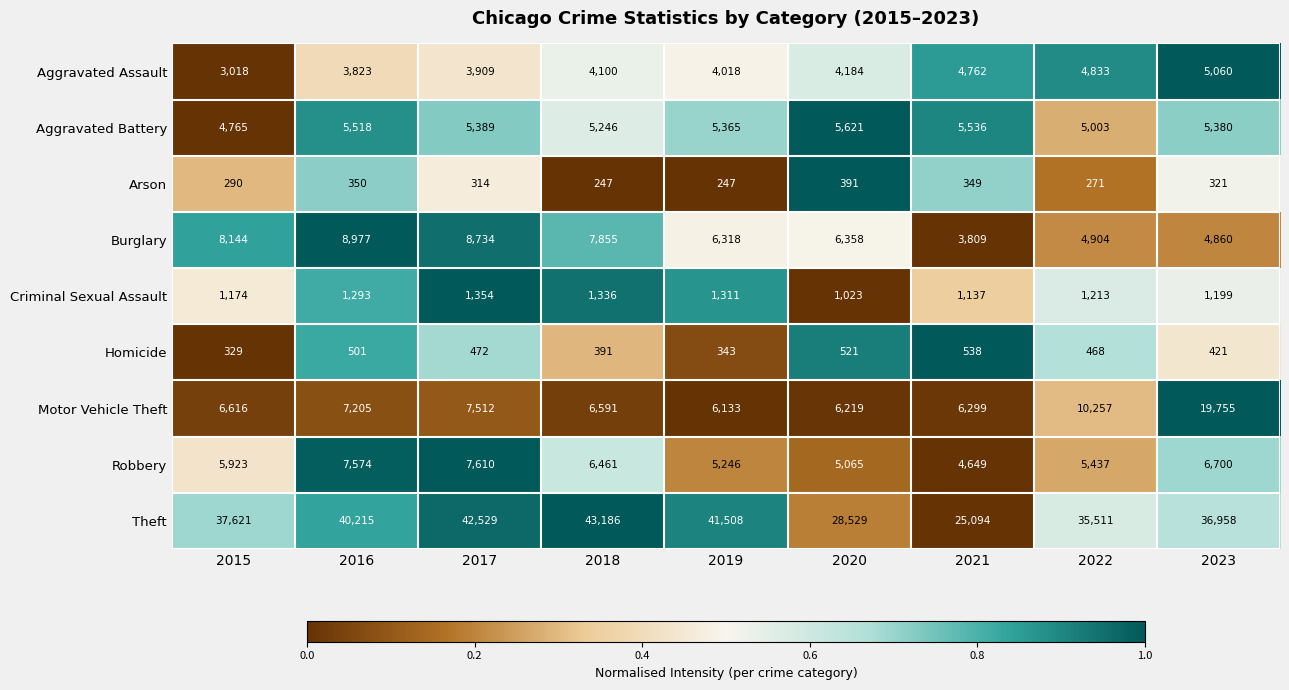

At which label does Homicide reach its peak?

2021